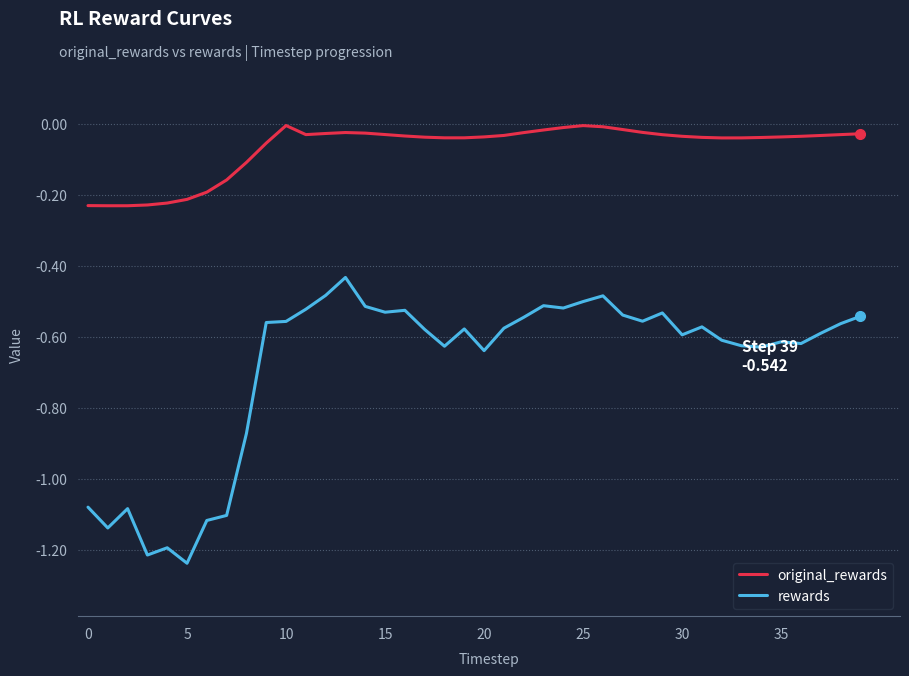

Which series has the largest total across all categories?

original_rewards